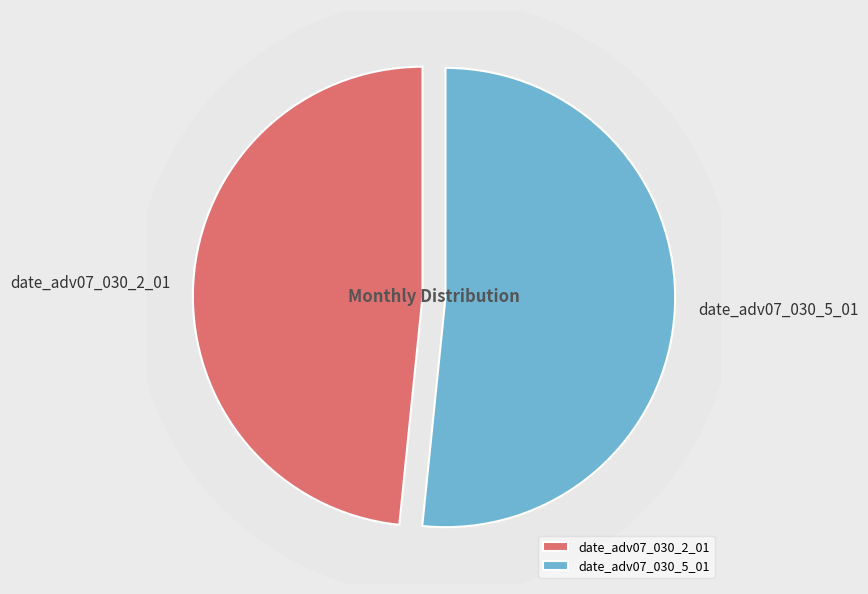

Is it true that date_adv07_030_2_01 is 42% of the pie?

False